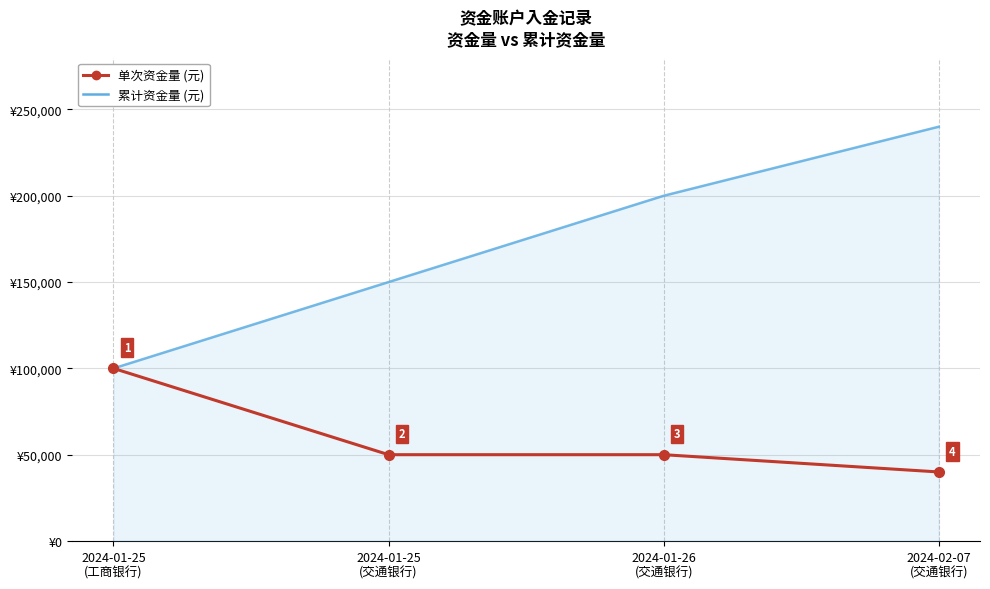

Rank the series by their average value, from highest to lowest.

累计资金量 (元), 单次资金量 (元)